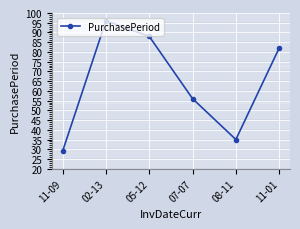

Rank the categories by value from lowest to highest.

11-09, 08-11, 07-07, 11-01, 05-12, 02-13